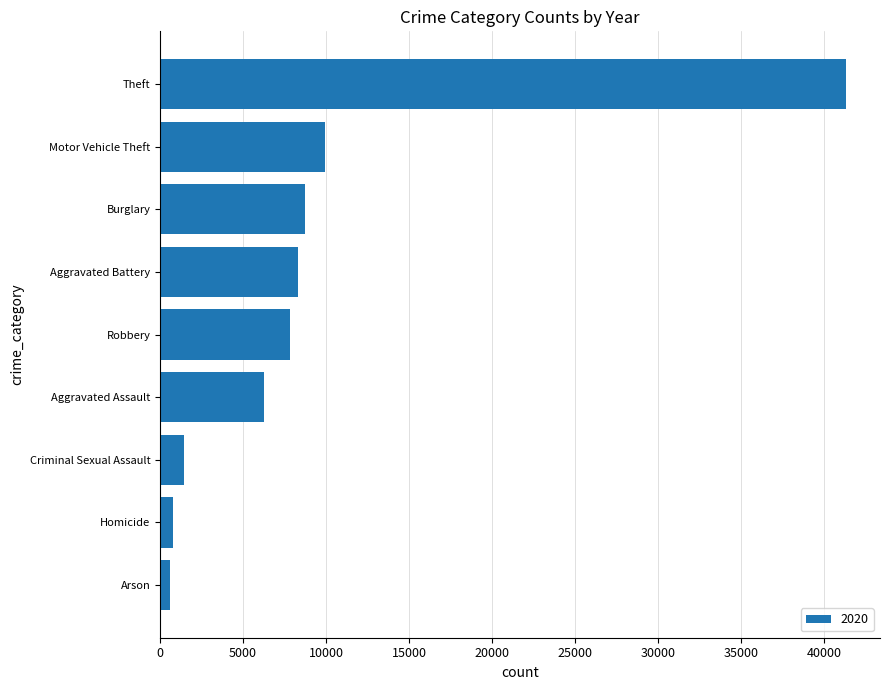

What is the difference between the maximum and second lowest values?

40517